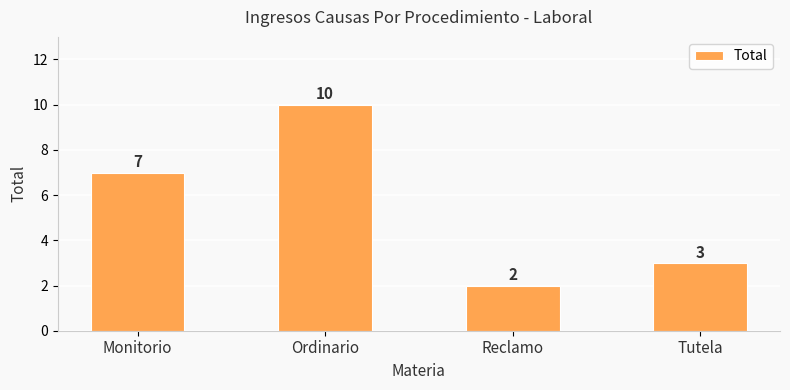

What is the sum of all values?

22